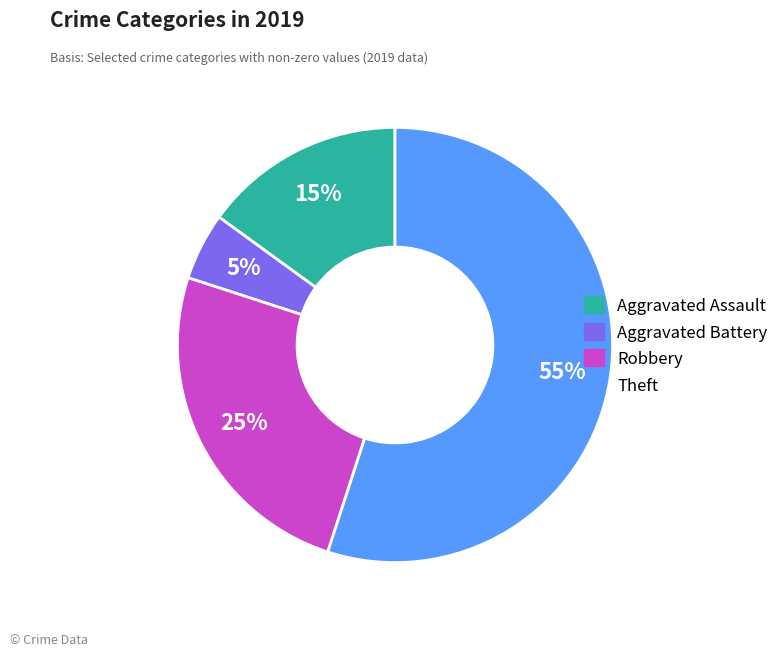

To the nearest percent, what is the average slice percentage?

25%